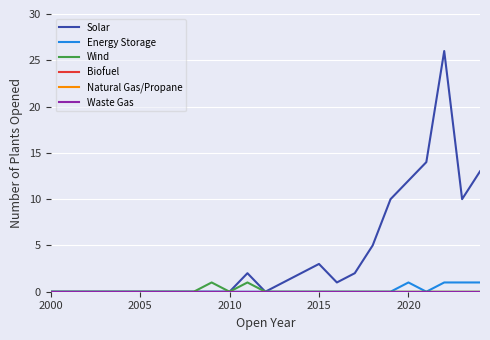

What is the greatest value displayed?

26